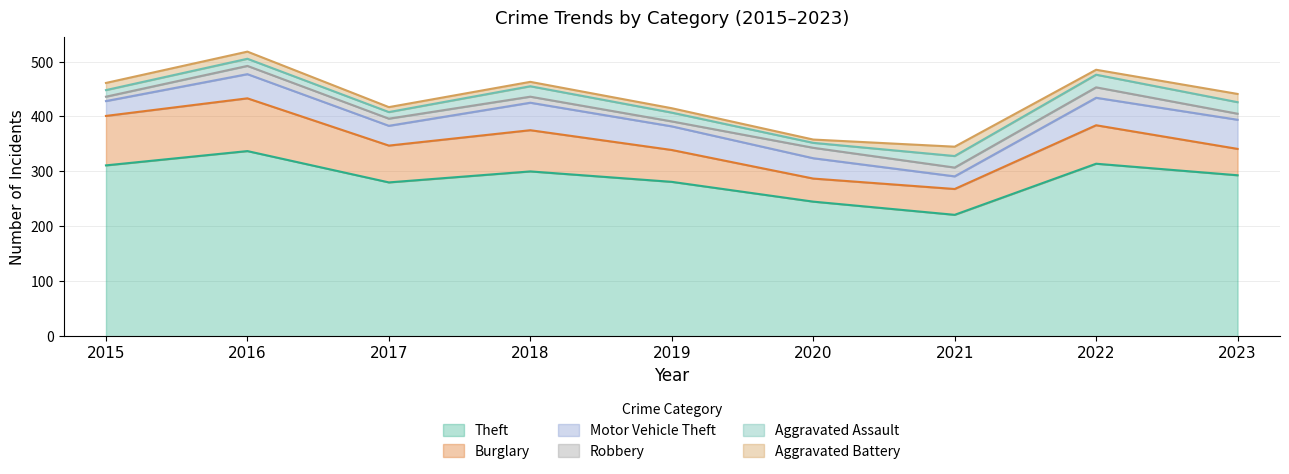

What is the sum of all Robbery values?

121